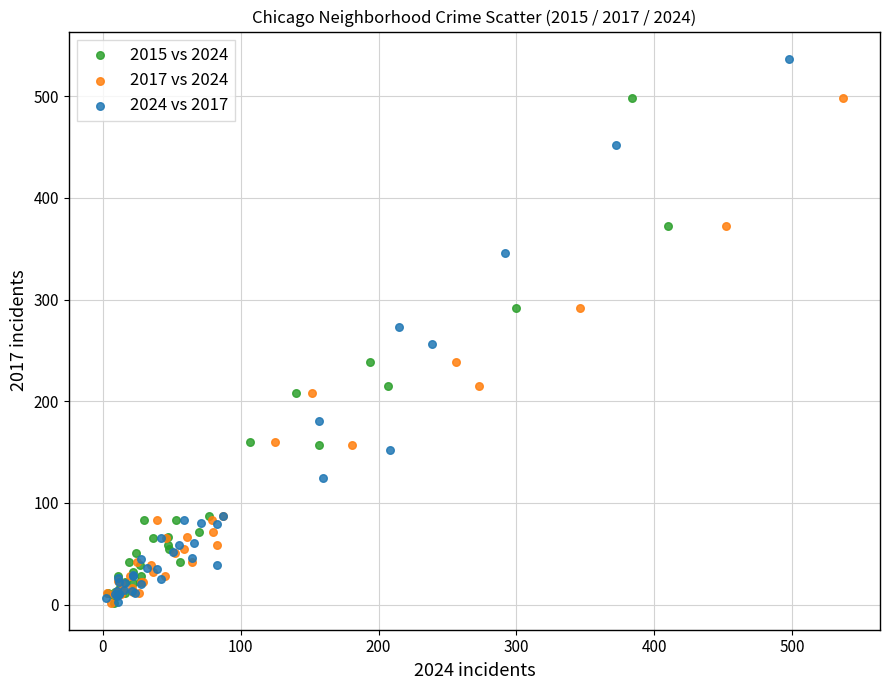

Which series has the widest spread of Y values?

2024 vs 2017